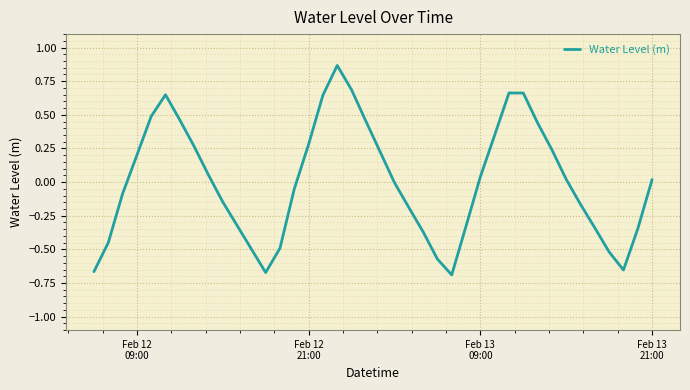

Is this an area chart (filled region under the line)?

No